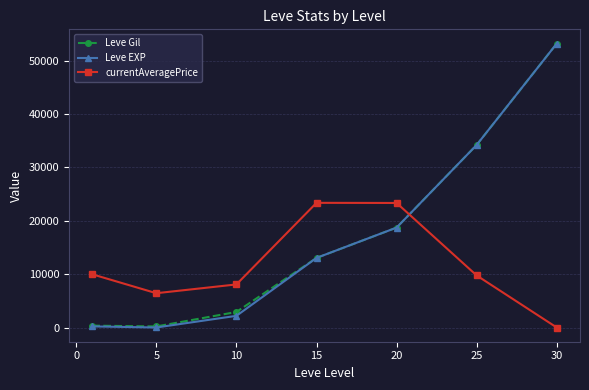

How many interior local peaks does the currentAveragePrice series have?

1